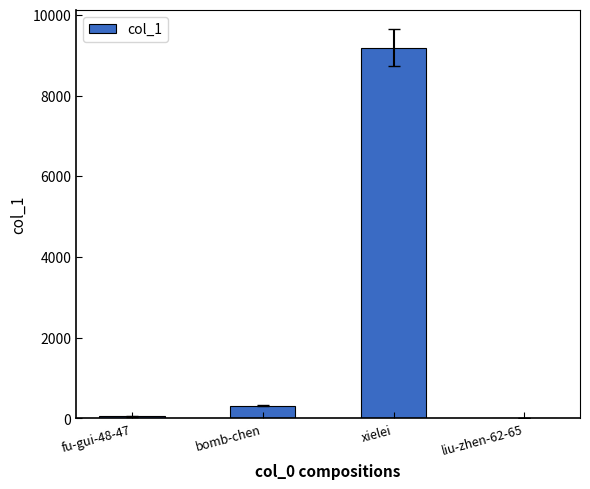

Between fu-gui-48-47 and bomb-chen, which is larger?

bomb-chen